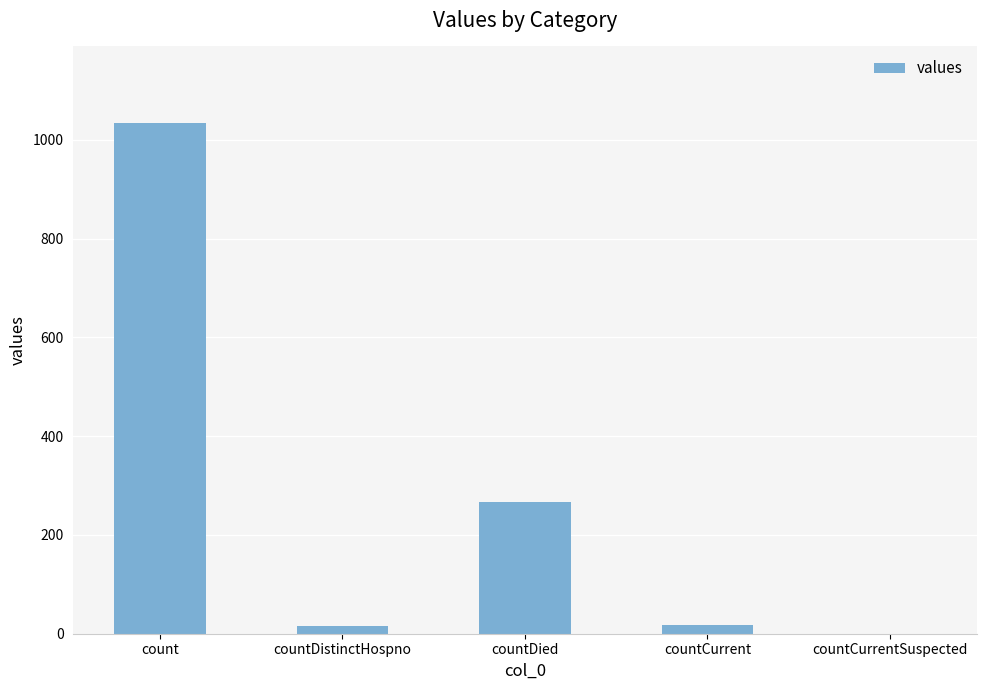

What is the sum of all values?

1334